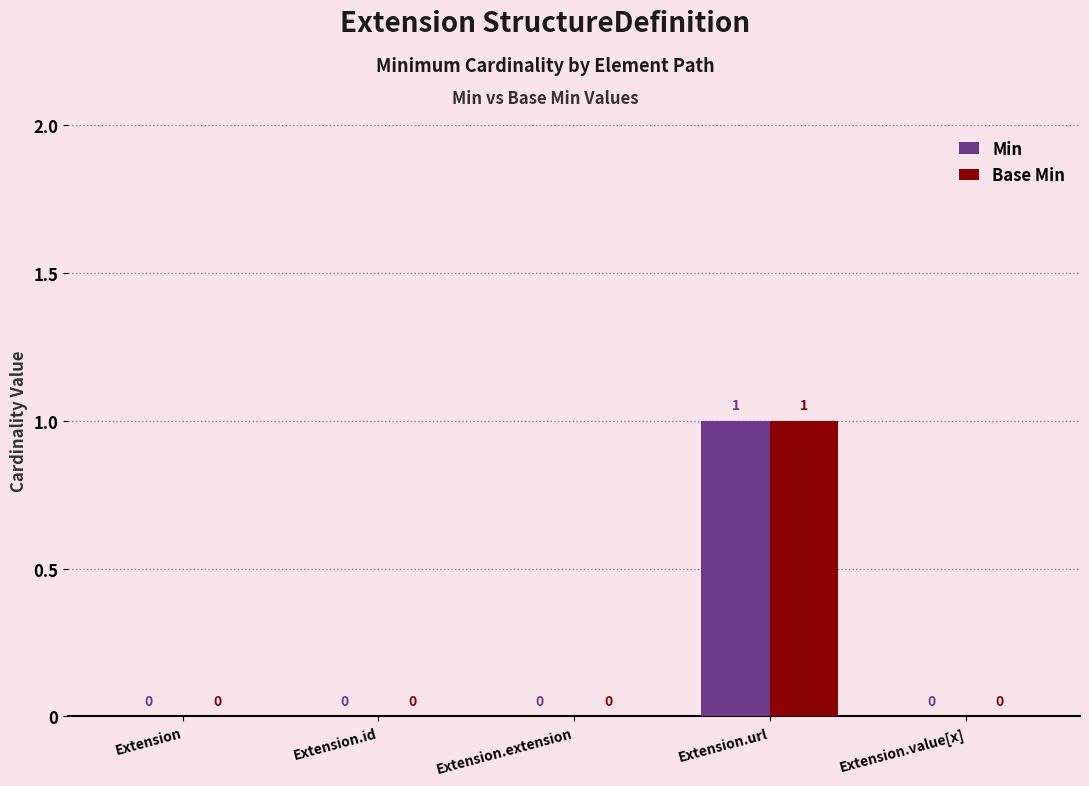

Which category has the highest value across all series?

Extension.url